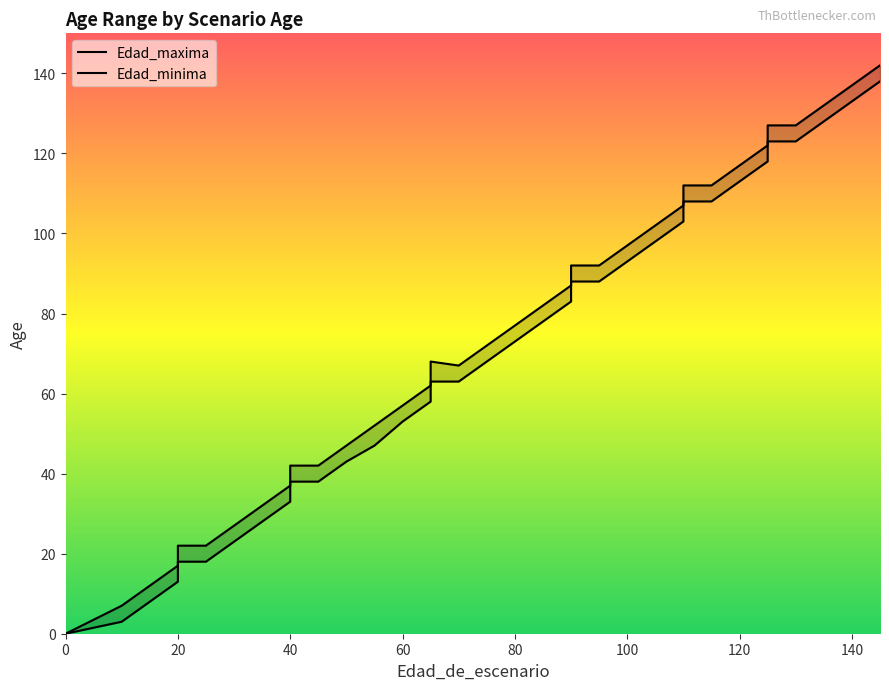

True or false: Edad_minima has a value of 90 at 17.

False